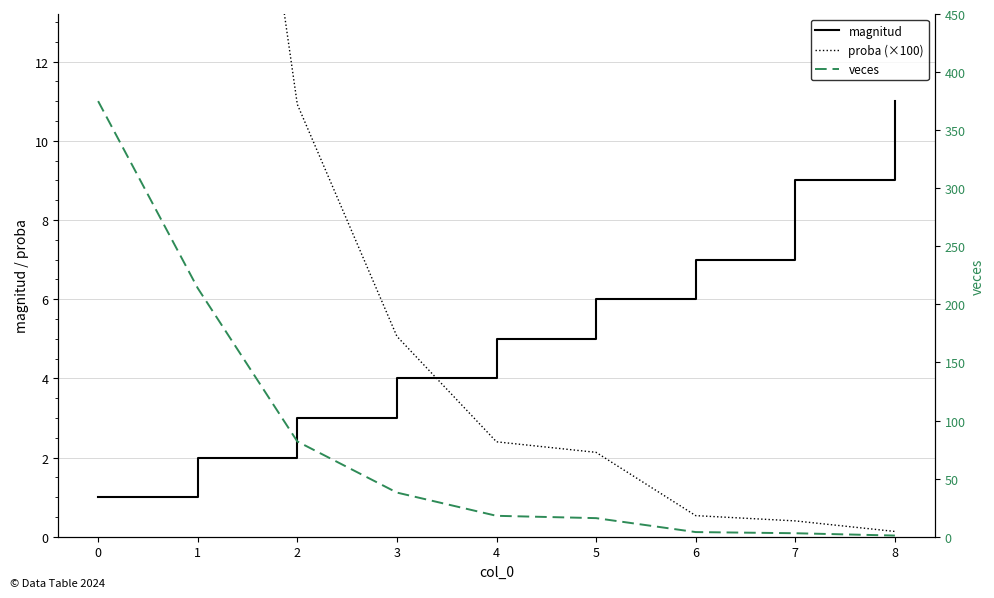

Does the chart display data point markers on the line(s)?

No